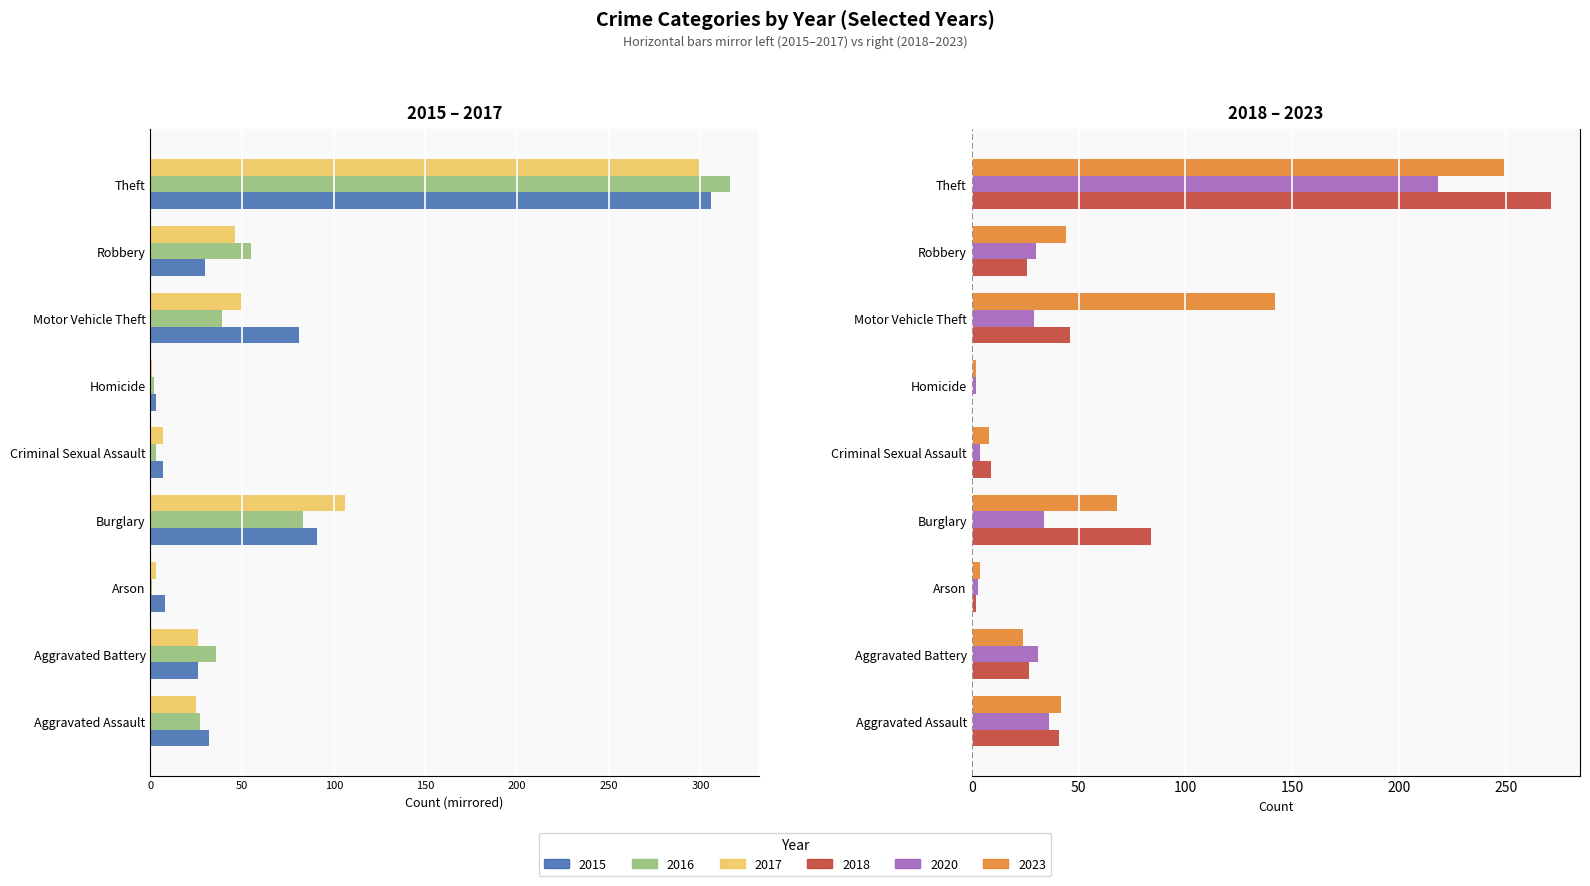

The value of 2015 at Robbery is -30. True or false?

True